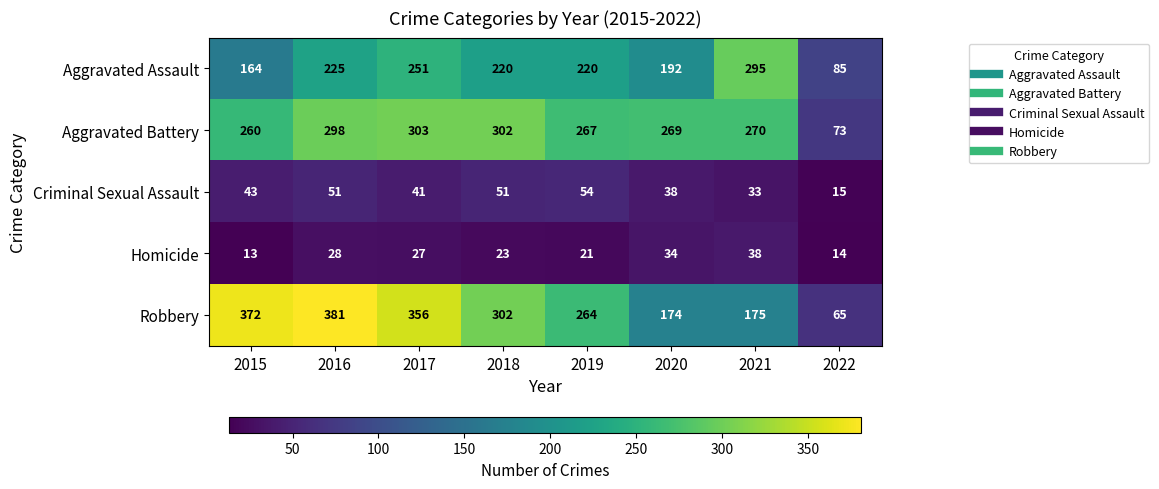

Rank the categories by Aggravated Battery value from highest to lowest.

2017, 2018, 2016, 2021, 2020, 2019, 2015, 2022